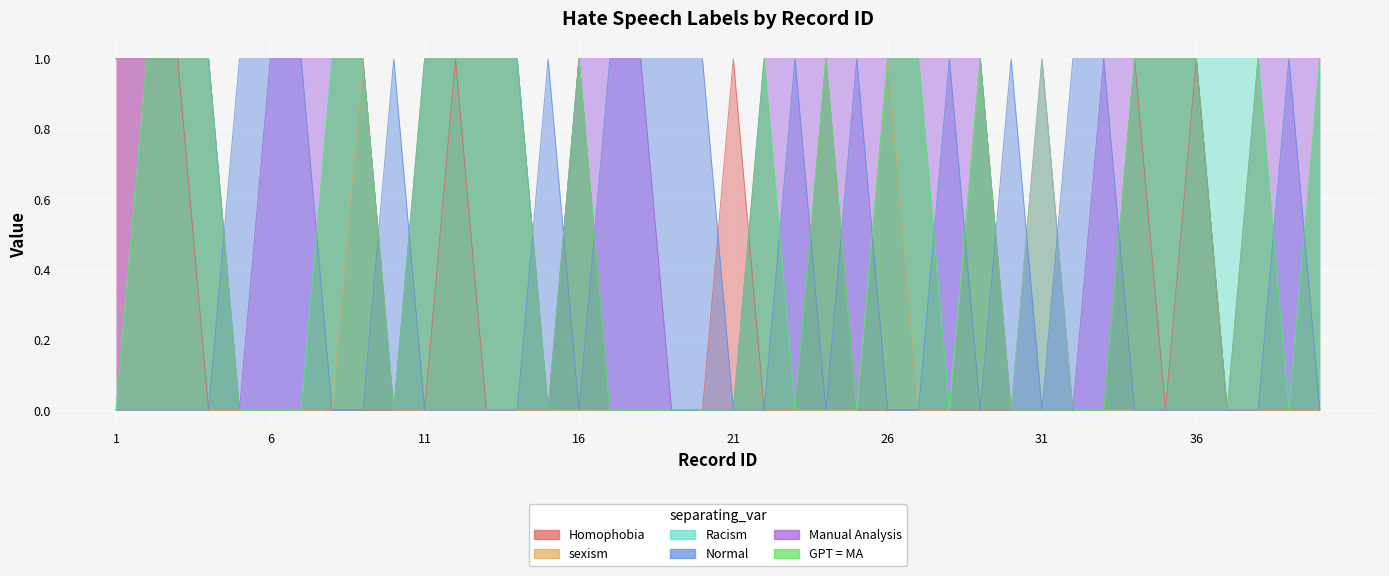

True or false: sexism has a value of 1 at 33.

False